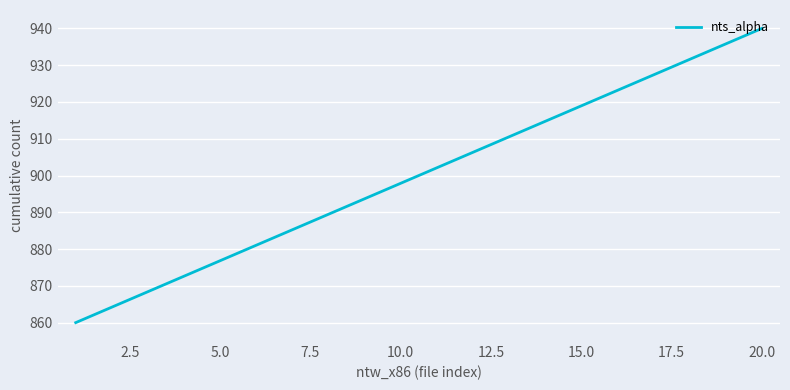

Does the chart display data point markers on the line(s)?

No